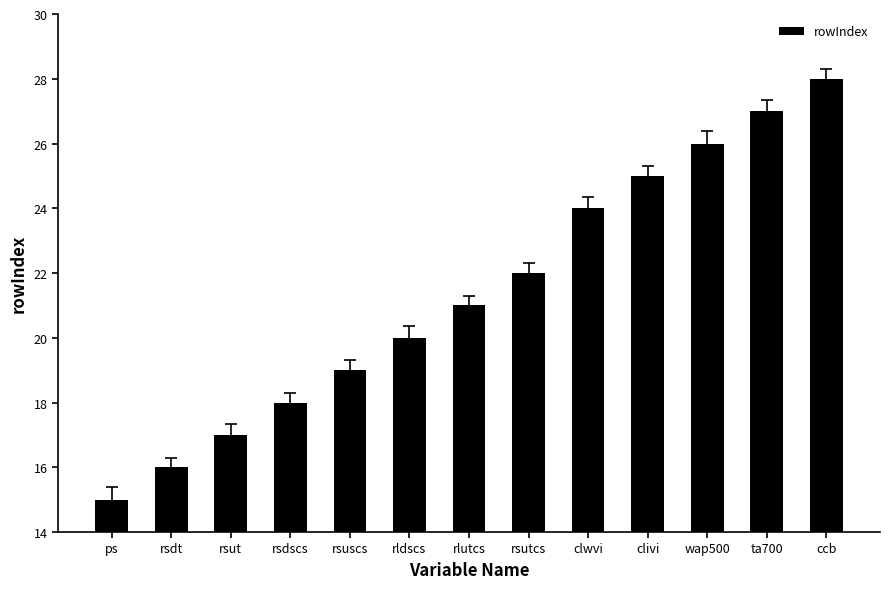

Are the bars grouped side by side (vs. stacked)?

No